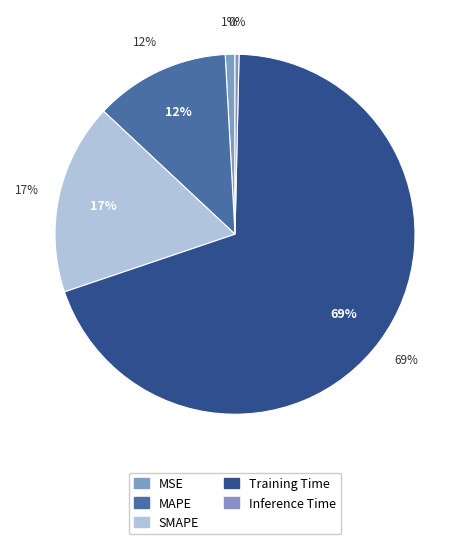

To the nearest percent, what is the difference between the SMAPE and MSE slice percentages?

16%